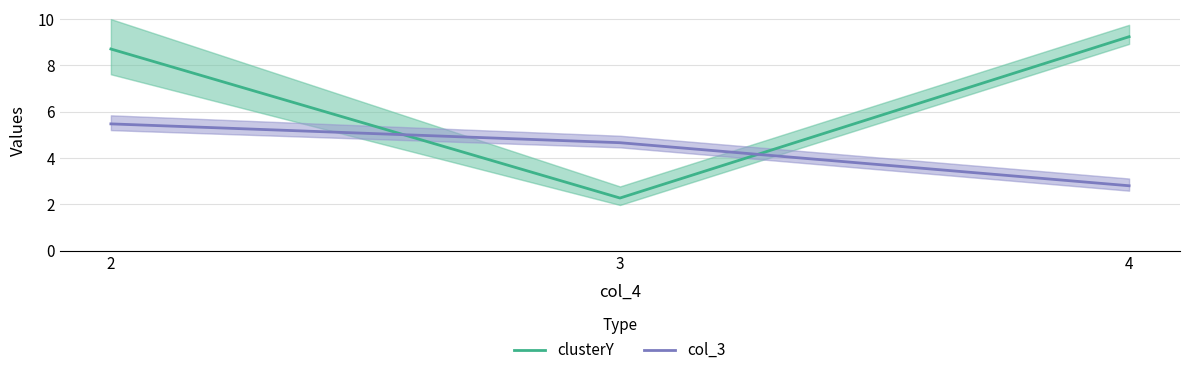

At which label does clusterY reach its minimum?

3